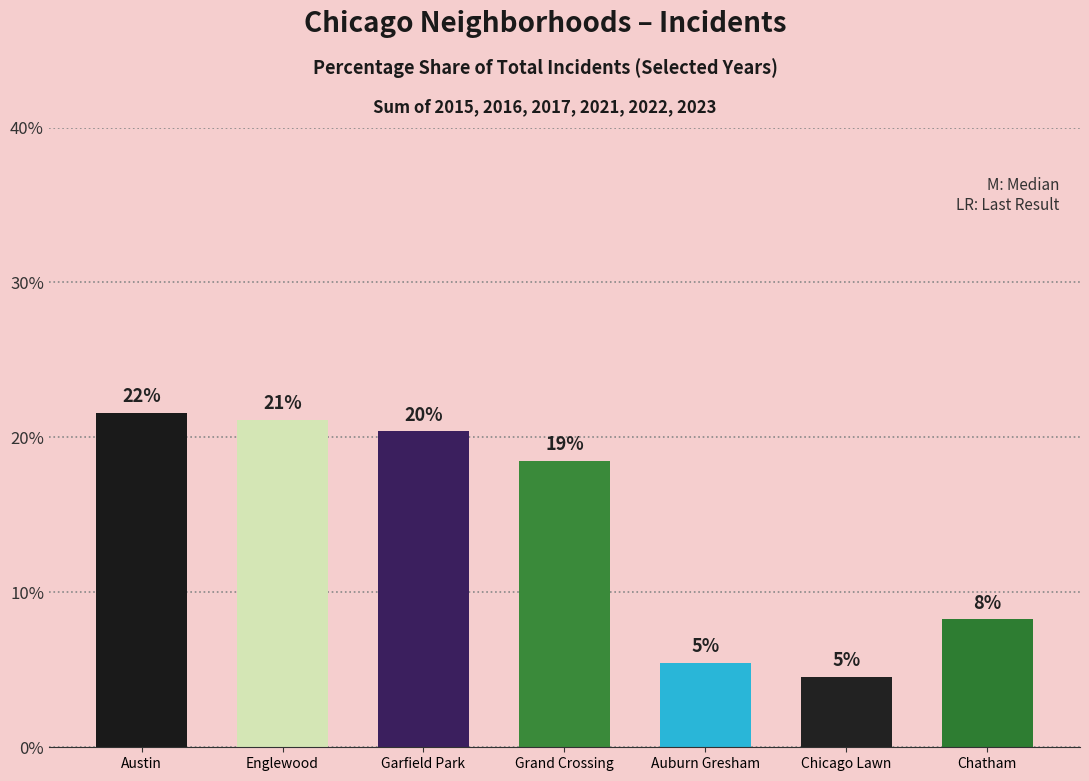

How many bars are there in total?

7